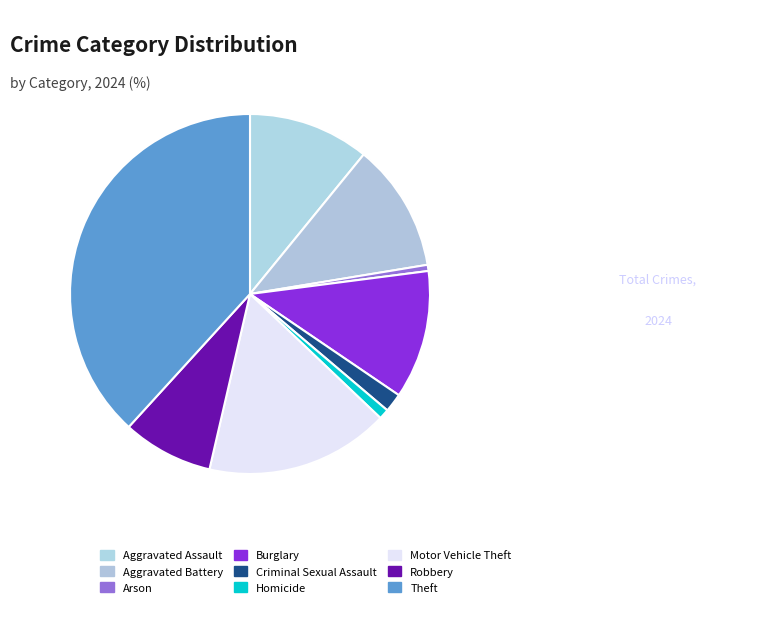

True or false: Theft accounts for 47% of the total.

False